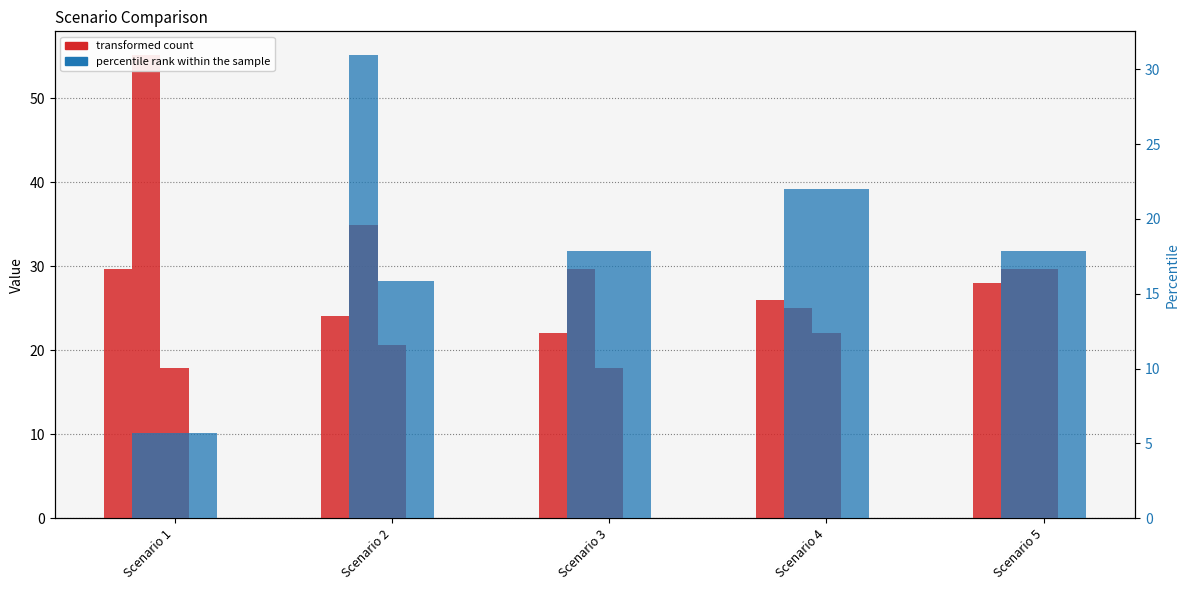

Reading left to right, extract all data points from this chart.

transformed count: Scenario 1=29.6	Scenario 2=24.0	Scenario 3=22.0	Scenario 4=26.0	Scenario 5=28.0
percentile rank within the sample: Scenario 1=5.7	Scenario 2=31.0	Scenario 3=17.9	Scenario 4=22.0	Scenario 5=17.9